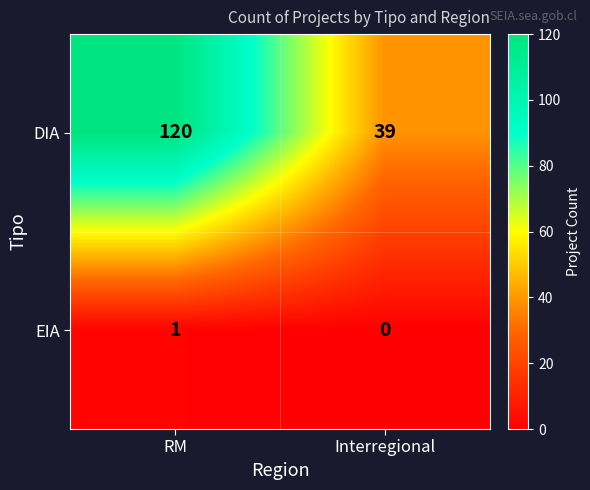

True or false: DIA has a value of 54 at Interregional.

False